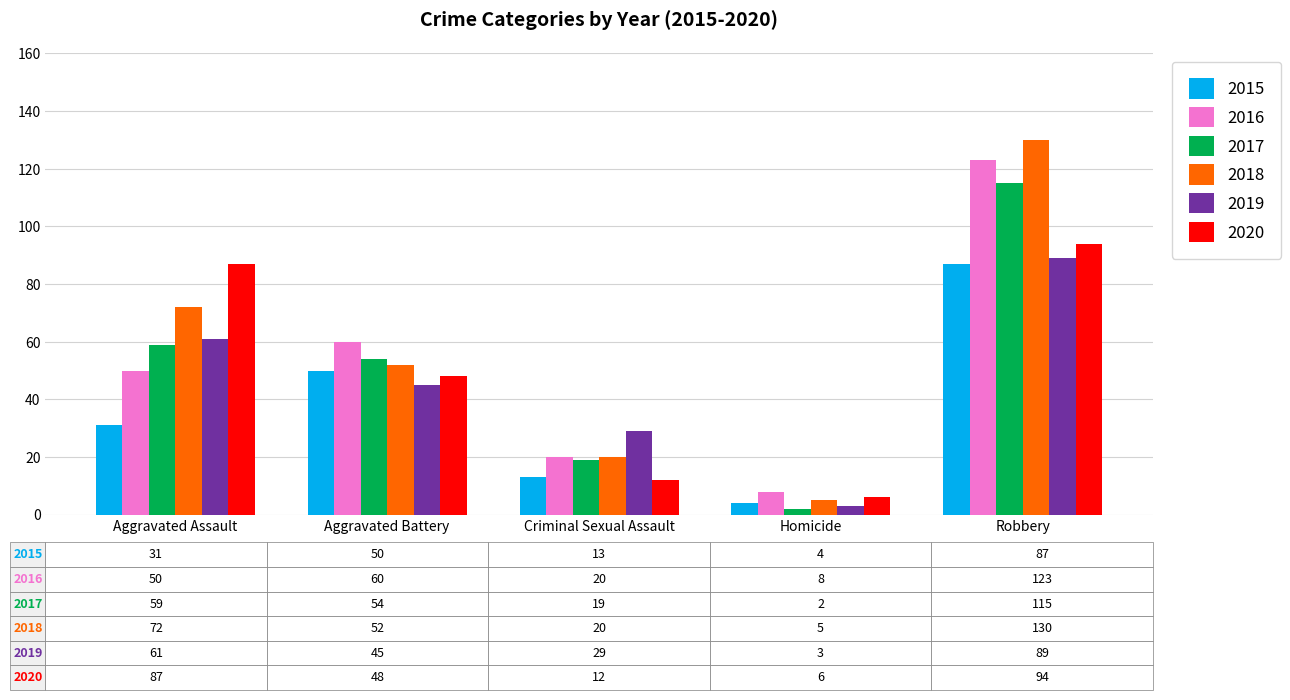

What is the total value across all series at Aggravated Assault?

360